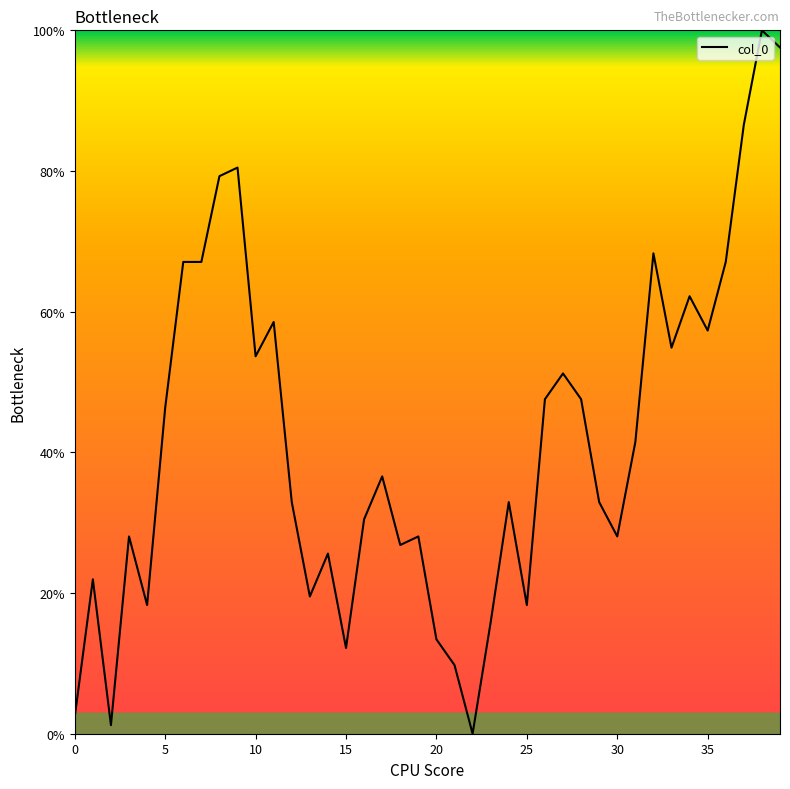

What is the difference between the maximum and minimum values?

100.0